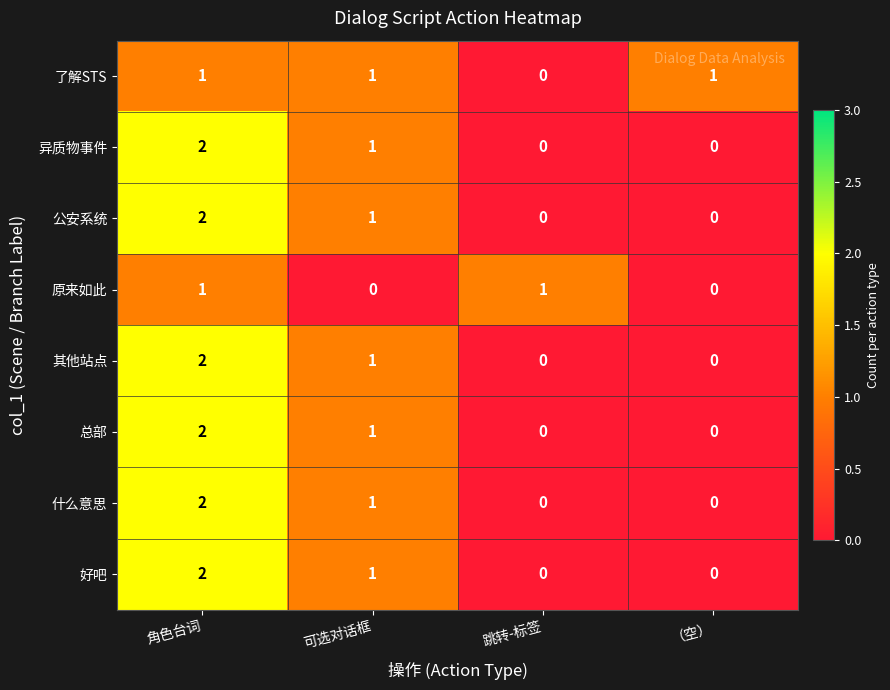

The value of 什么意思 at （空） is 0. True or false?

True